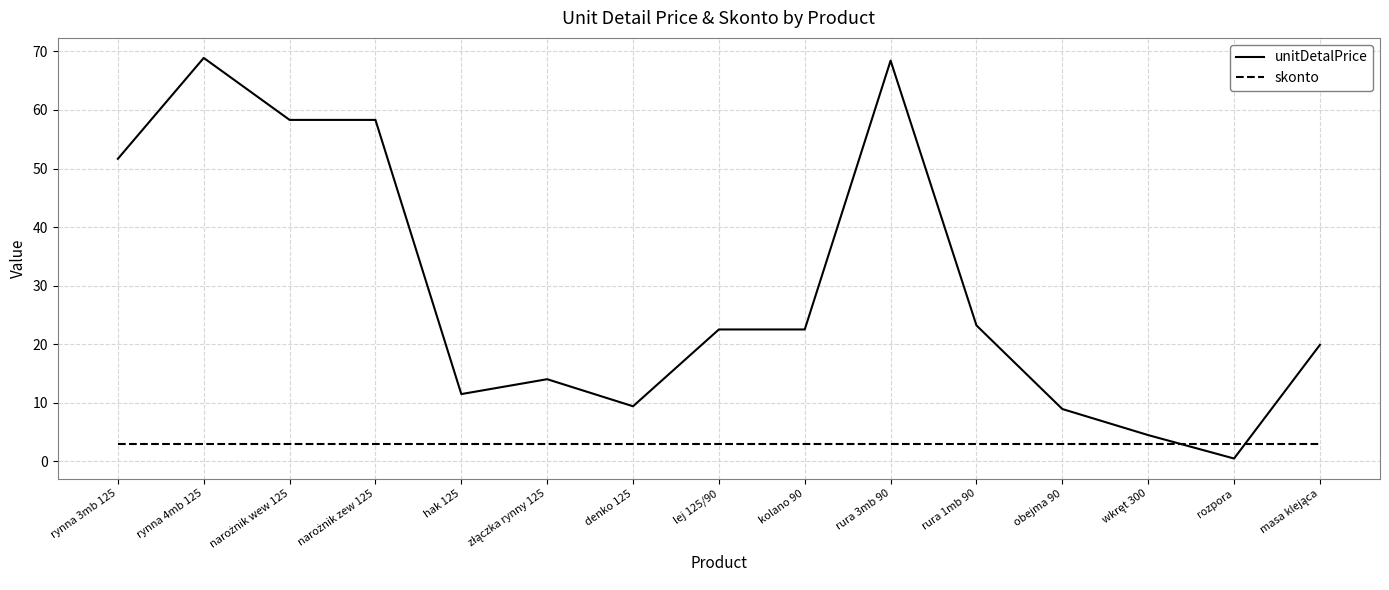

What is the maximum value shown in the chart?

68.9